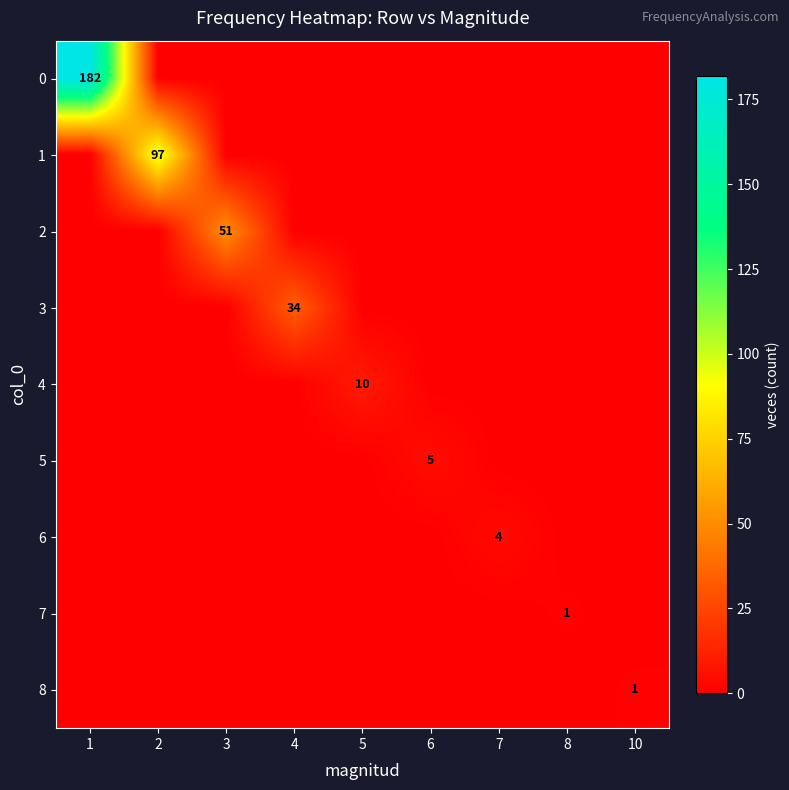

The value of 0 at 1 is 302. True or false?

False